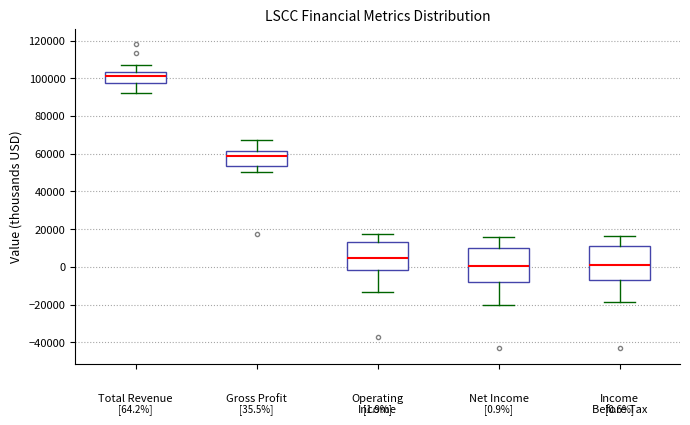

Which box's median line is the highest?

Total Revenue